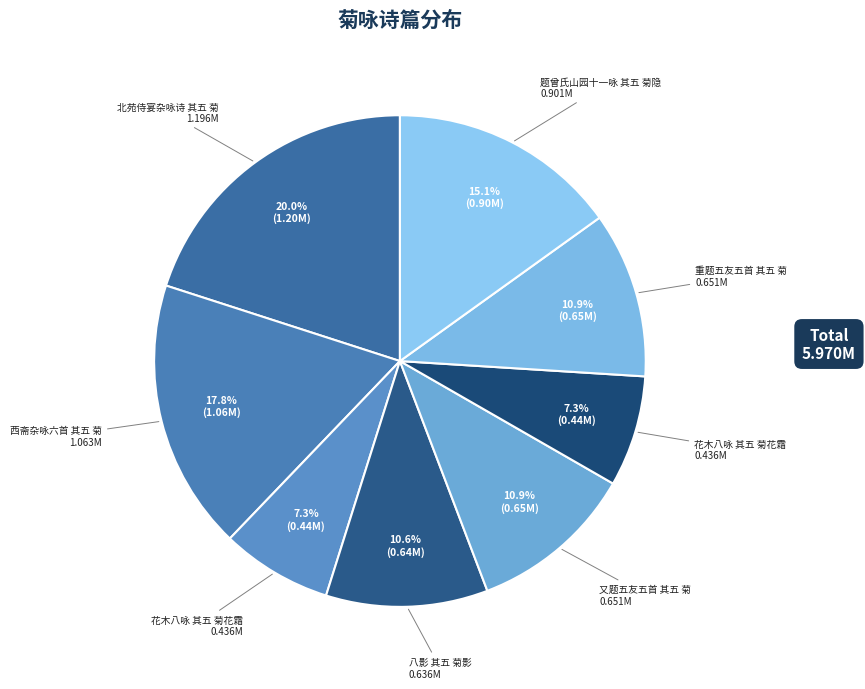

Count the number of slices in the pie.

8